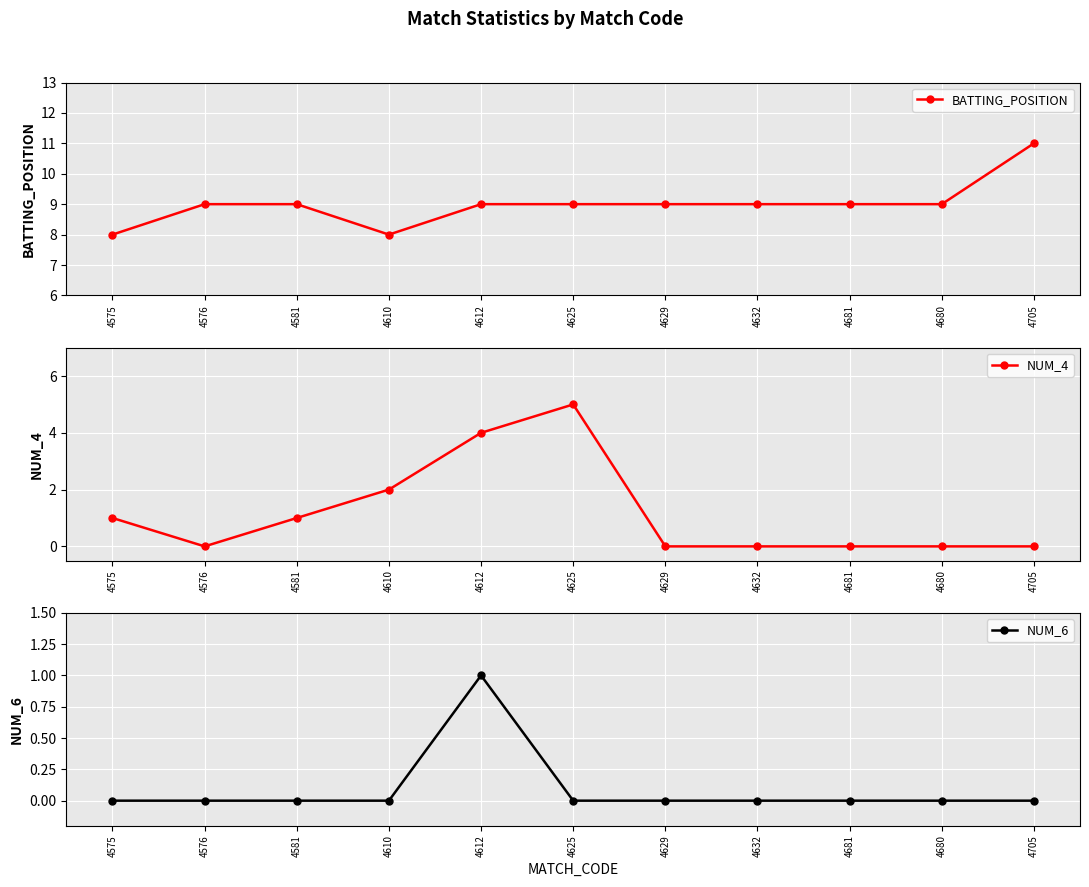

What is the label of the 4th point from the right?

4632